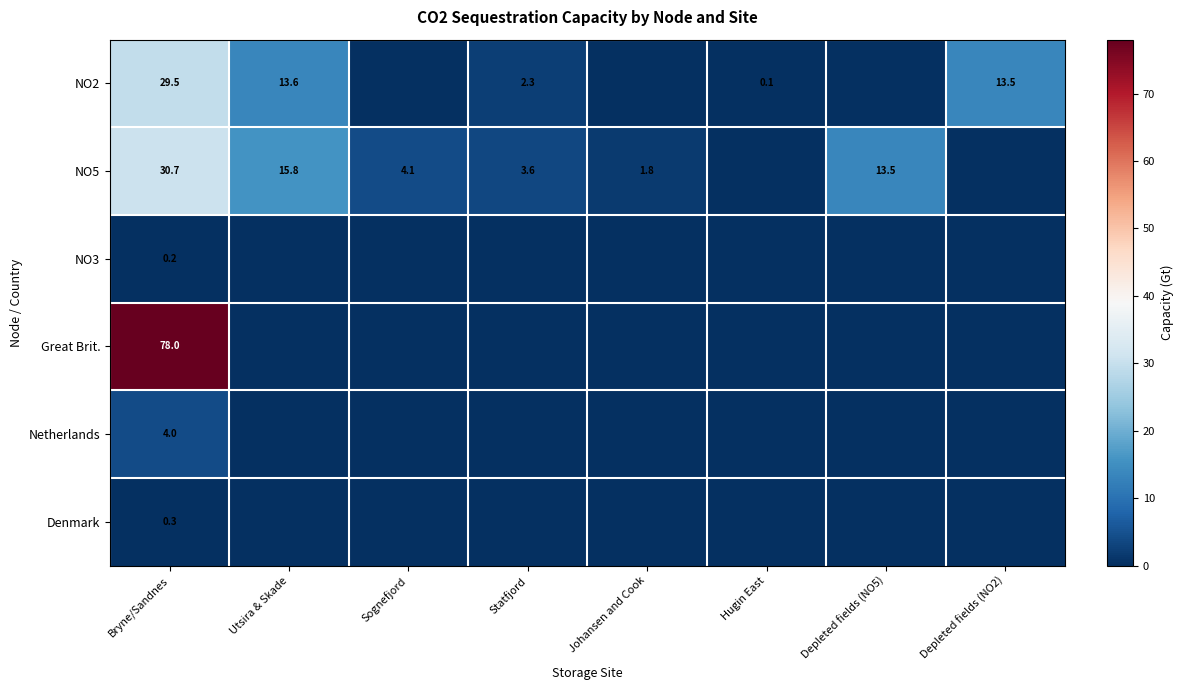

Rank the series at Bryne/Sandnes from lowest to highest value.

NO3, Denmark, Netherlands, NO2, NO5, Great Brit.